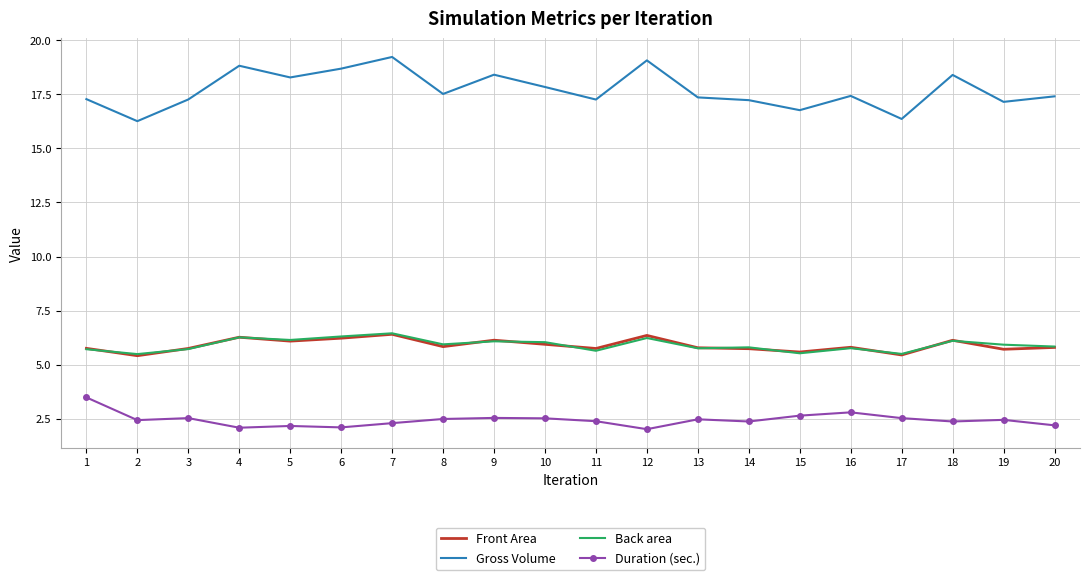

The Back area series shows 2.5 at 19. True or false?

False